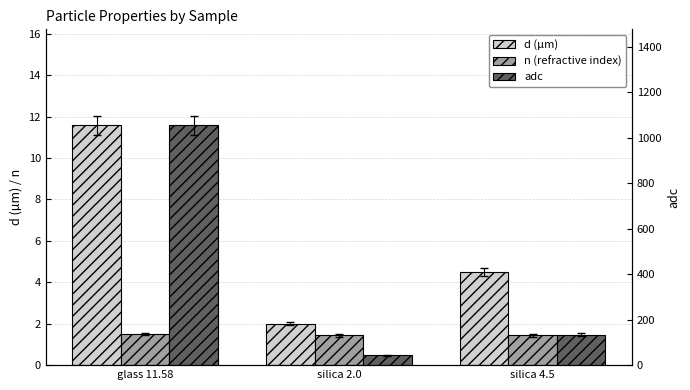

Which series changed the most between glass 11.58 and silica 2.0?

adc